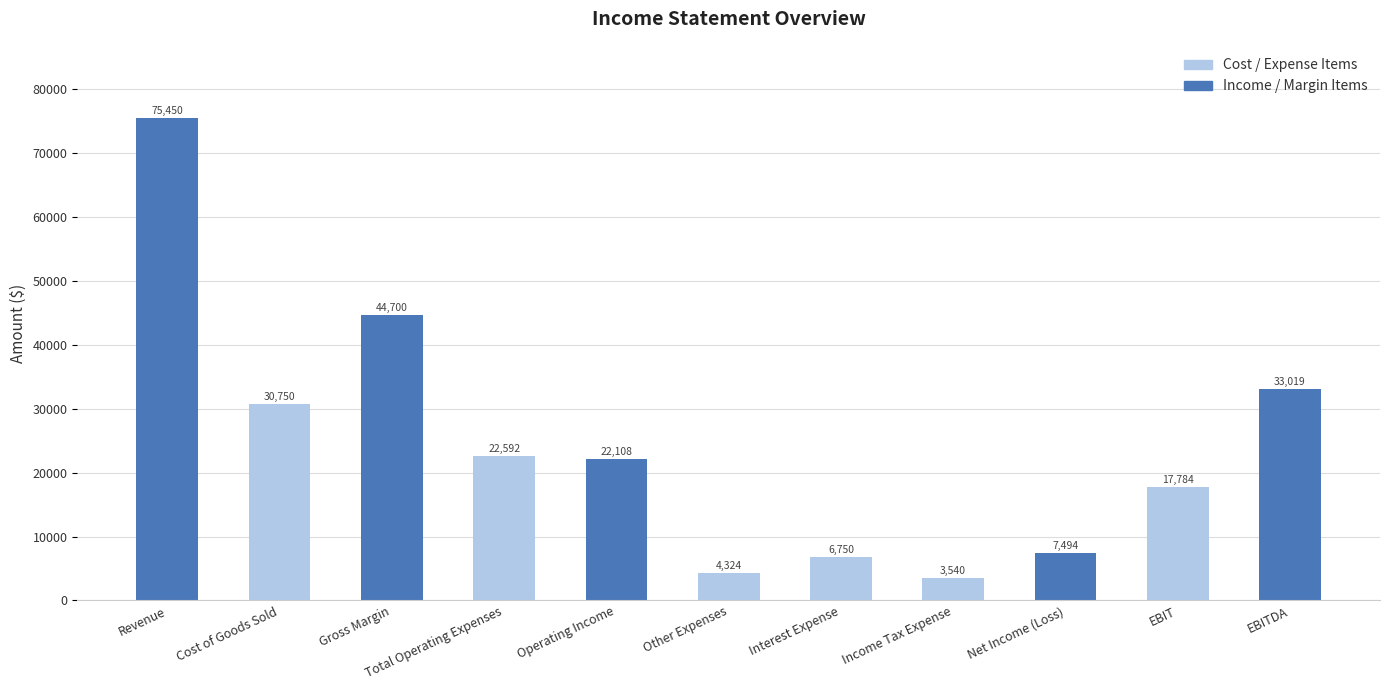

What is the change in value from Cost of Goods Sold to Total Operating Expenses?

-8158